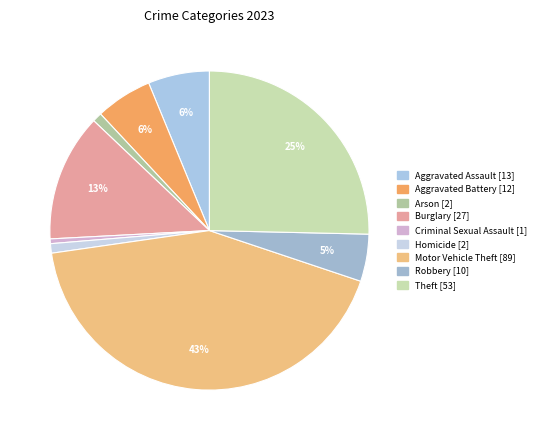

What percentage is the Theft slice, to the nearest percent?

25%